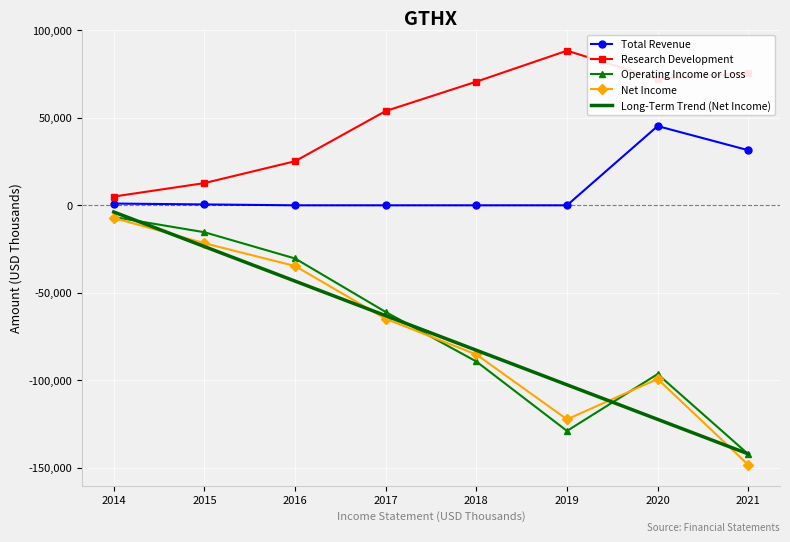

At which label is Net Income closest to -77800?

2018